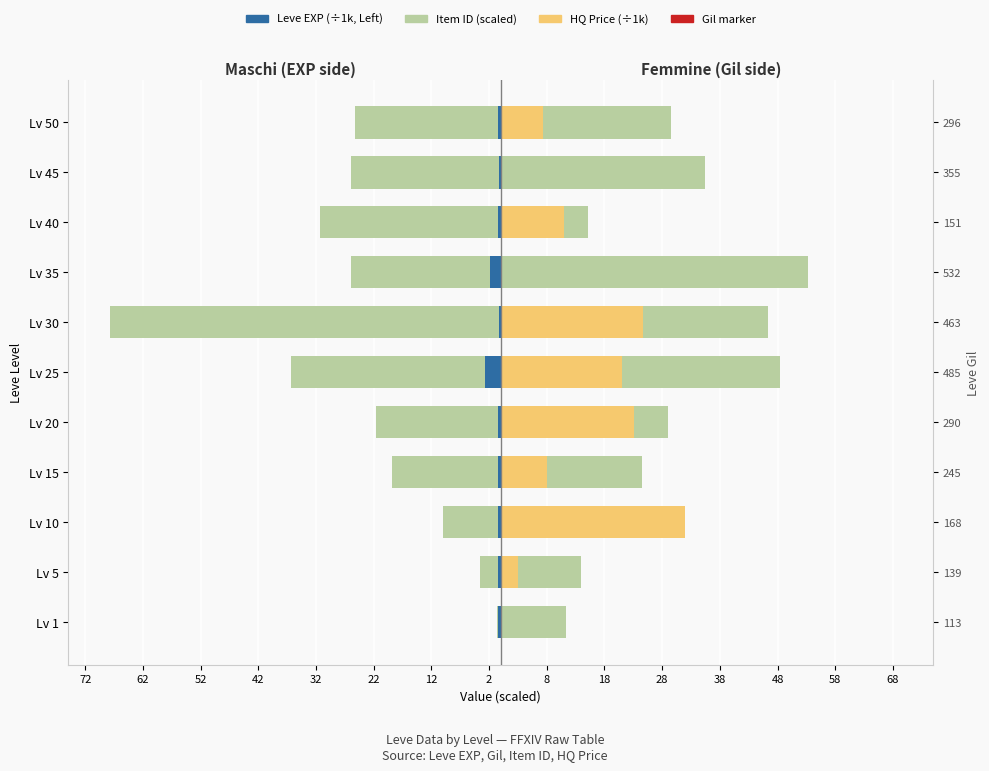

At how many categories does at least one series exceed -52?

11